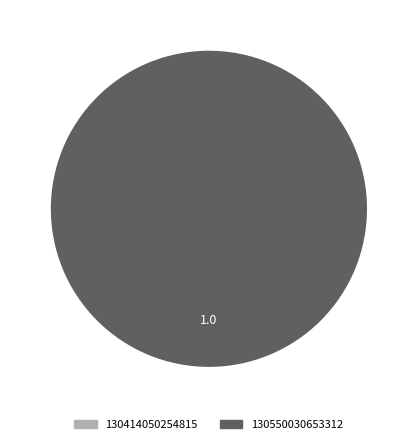

To the nearest percent, what is the difference between the 130550030653312 and 130414050254815 slice percentages?

100%